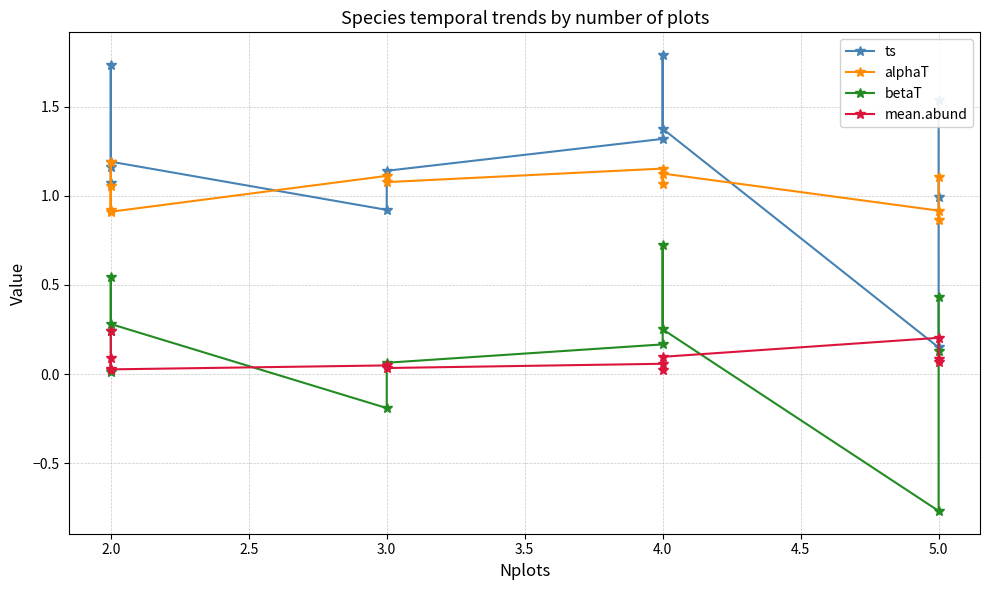

What is the maximum value shown in the chart?

1.8